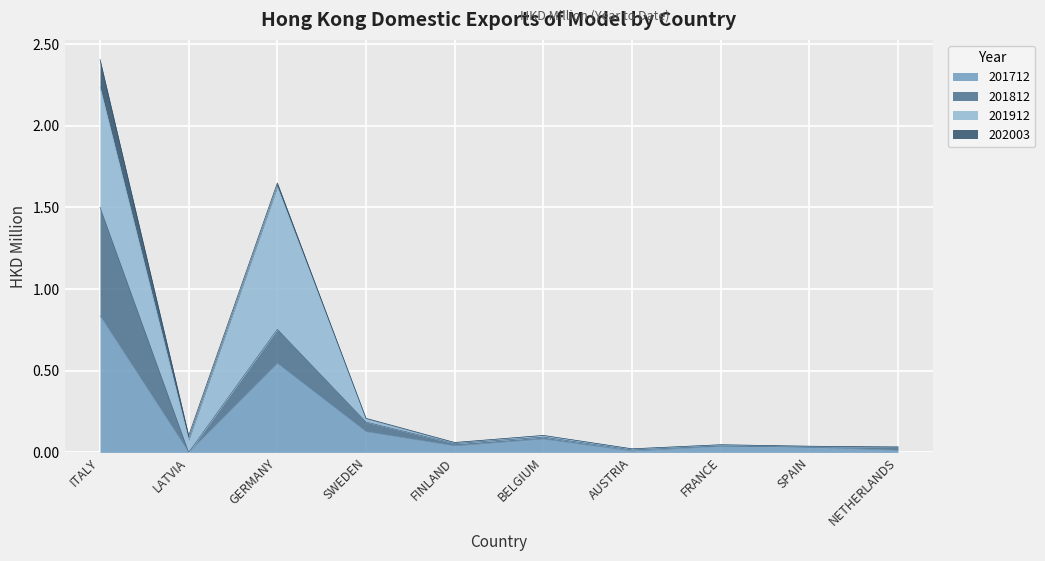

What position from the left is GERMANY?

3